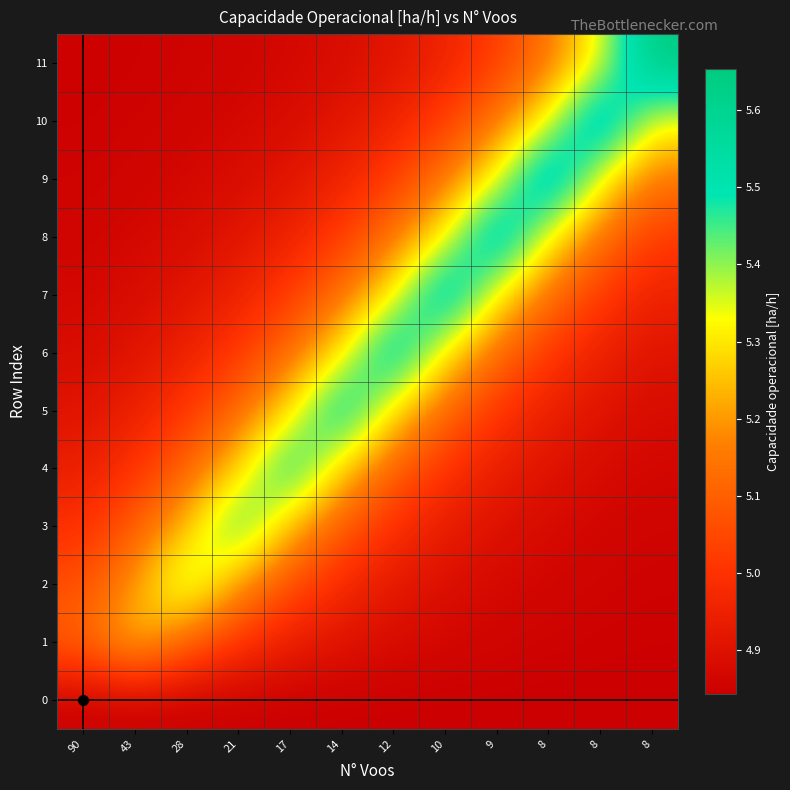

What is the smallest value displayed?

4.8